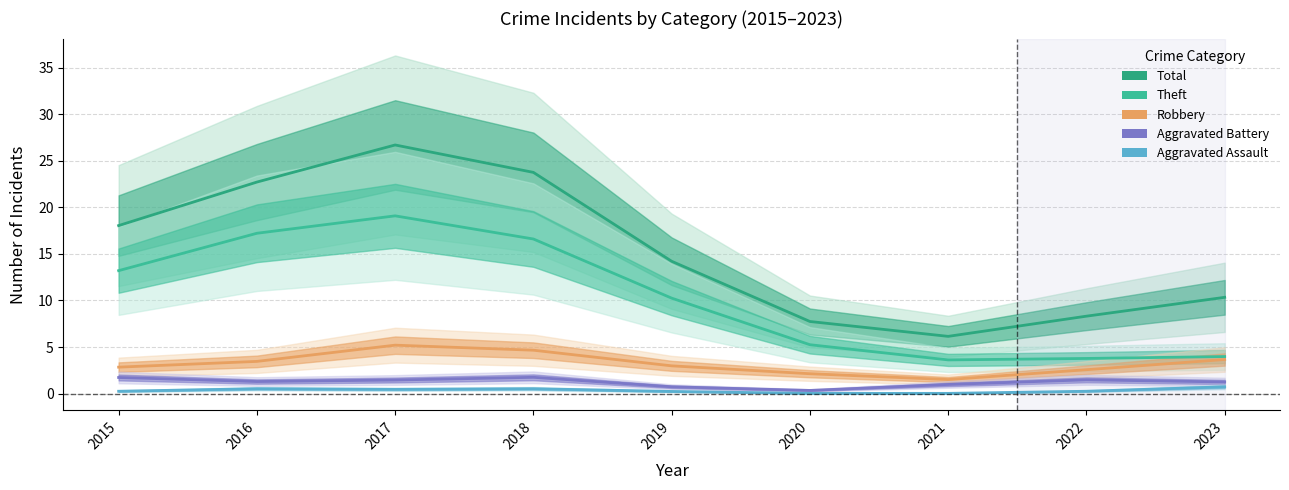

Reading left to right, list all the values displayed in this chart.

Total: 18.0	22.7	26.7	23.8	14.2	7.7	6.1	8.3	10.3
Theft: 13.2	17.2	19.1	16.6	10.3	5.2	3.6	3.8	4.0
Robbery: 2.8	3.5	5.2	4.7	3.0	2.1	1.5	2.6	3.7
Aggravated Battery: 1.7	1.3	1.5	1.7	0.7	0.3	1.0	1.5	1.2
Aggravated Assault: 0.3	0.5	0.5	0.5	0.2	0.0	0.0	0.3	0.7